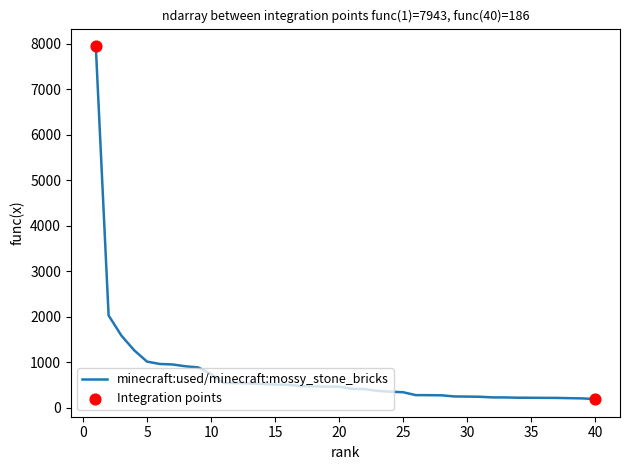

What is the difference between the maximum and minimum values?

7757